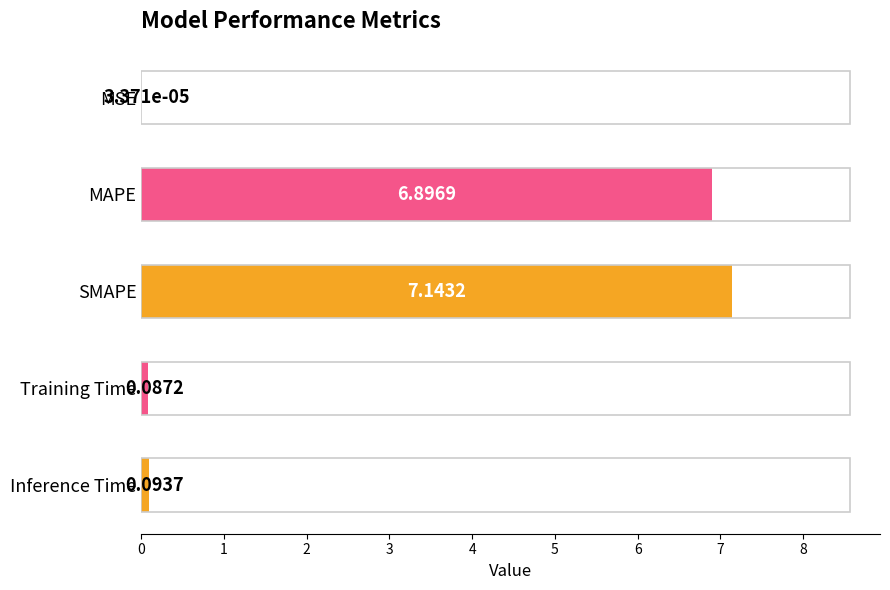

Which category has the highest value across all series?

SMAPE